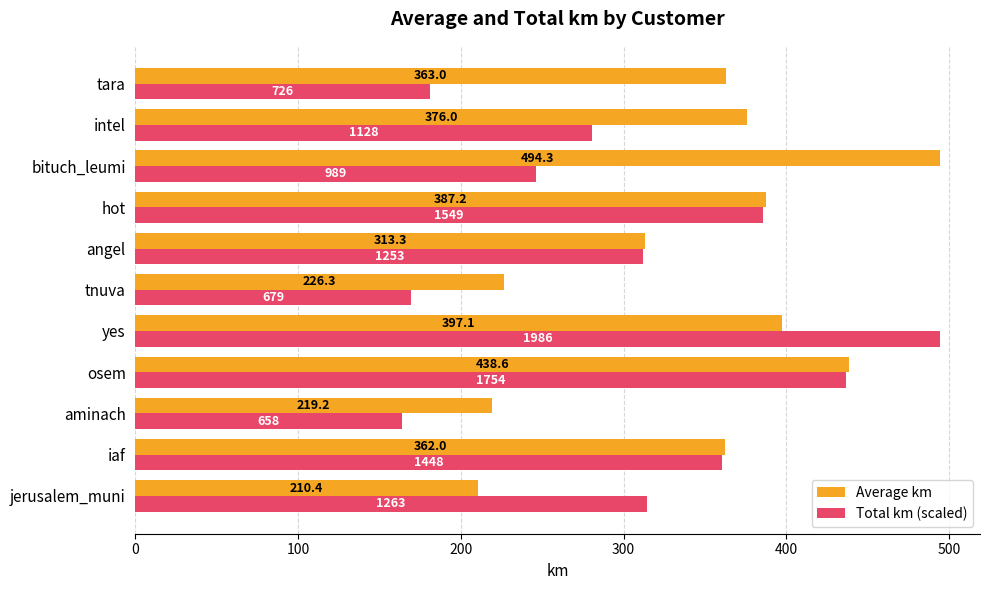

What is the greatest value displayed?

494.3